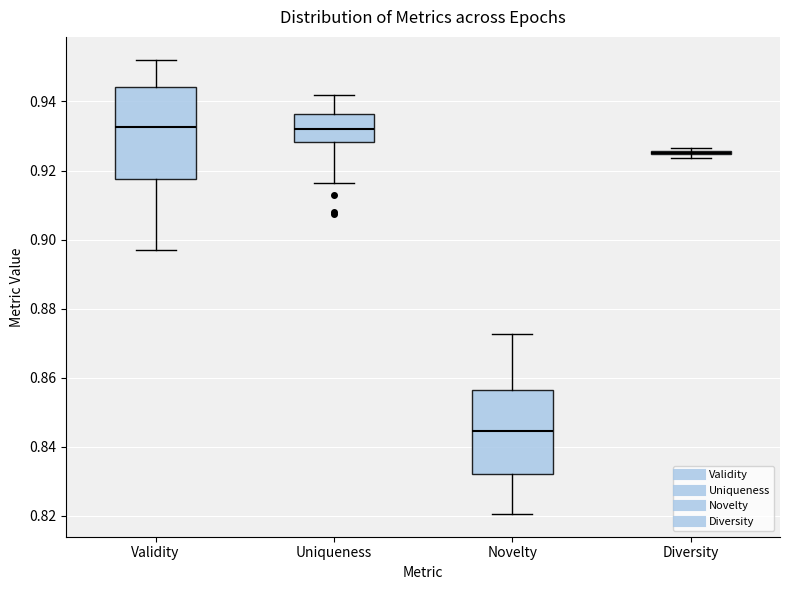

Where is the upper edge of the box for Validity on the y-axis? The values are not printed on the chart, so give them approximately, as read against the axis.

0.944